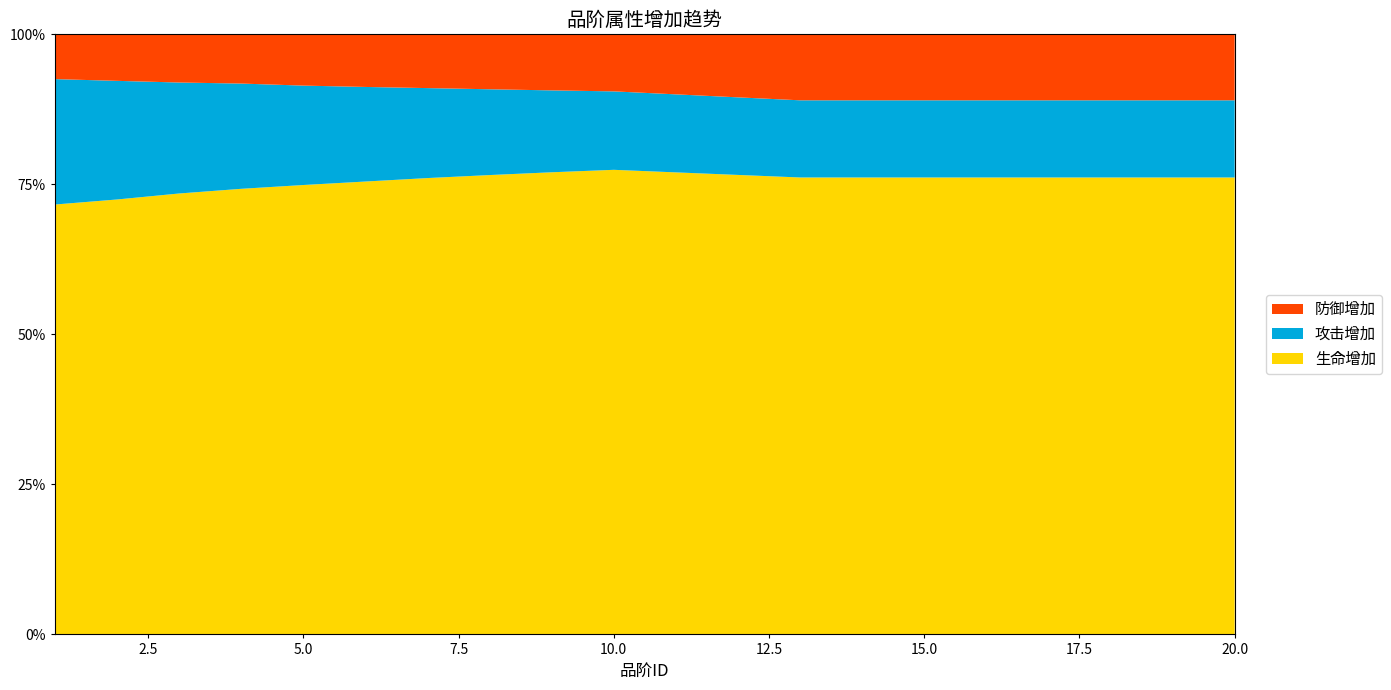

Reading left to right, list all the values displayed in this chart.

生命增加: 1=144	2=187	3=302	4=525	5=859	6=1360	7=2156	8=3186	9=4791	10=7143	11=10061	12=14488	13=20122	14=20122	15=20122	16=20122	17=20122	18=20122	19=20122	20=20122
攻击增加: 1=42	2=51	3=76	4=124	5=190	6=284	7=425	8=595	9=849	10=1206	11=1699	12=2446	13=3398	14=3398	15=3398	16=3398	17=3398	18=3398	19=3398	20=3398
防御增加: 1=15	2=20	3=33	4=58	5=98	6=158	7=254	8=381	9=581	10=877	11=1307	12=1987	13=2905	14=2905	15=2905	16=2905	17=2905	18=2905	19=2905	20=2905